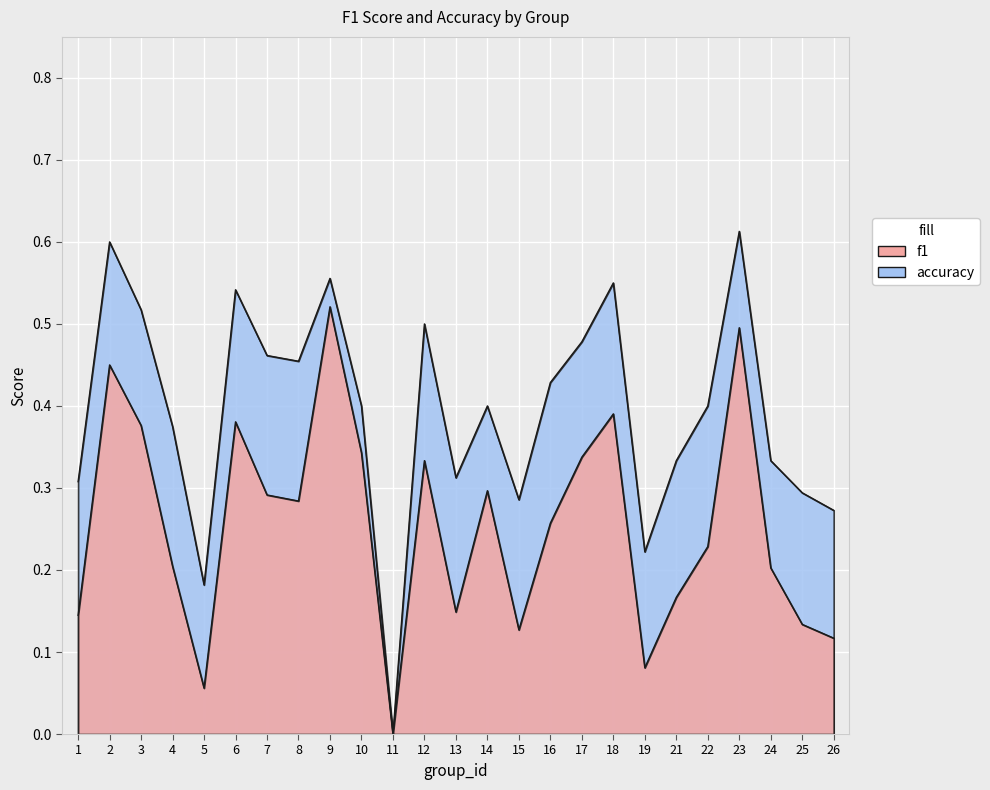

Reading left to right, transcribe all the data shown in this chart.

f1: 1=0.1	2=0.5	3=0.4	4=0.2	5=0.1	6=0.4	7=0.3	8=0.3	9=0.5	10=0.3	11=0.0	12=0.3	13=0.1	14=0.3	15=0.1	16=0.3	17=0.3	18=0.4	19=0.1	21=0.2	22=0.2	23=0.5	24=0.2	25=0.1	26=0.1
accuracy: 1=0.3	2=0.6	3=0.5	4=0.4	5=0.2	6=0.5	7=0.5	8=0.5	9=0.6	10=0.4	11=0.0	12=0.5	13=0.3	14=0.4	15=0.3	16=0.4	17=0.5	18=0.6	19=0.2	21=0.3	22=0.4	23=0.6	24=0.3	25=0.3	26=0.3